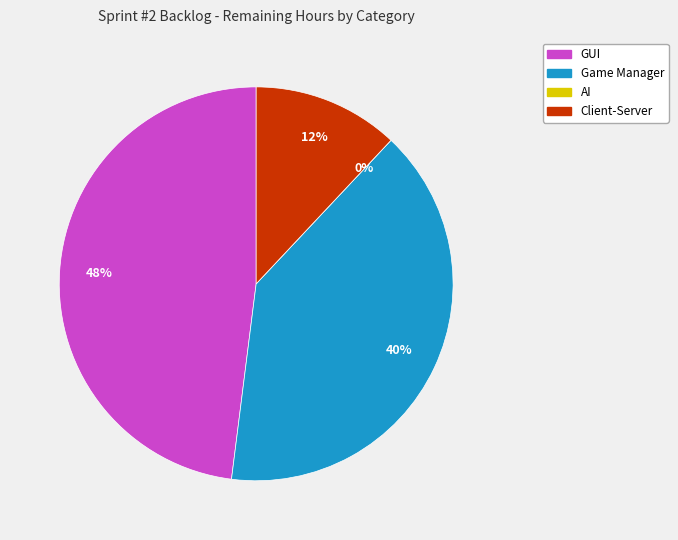

To the nearest percent, what is the difference between the largest and smallest slice percentages?

48%